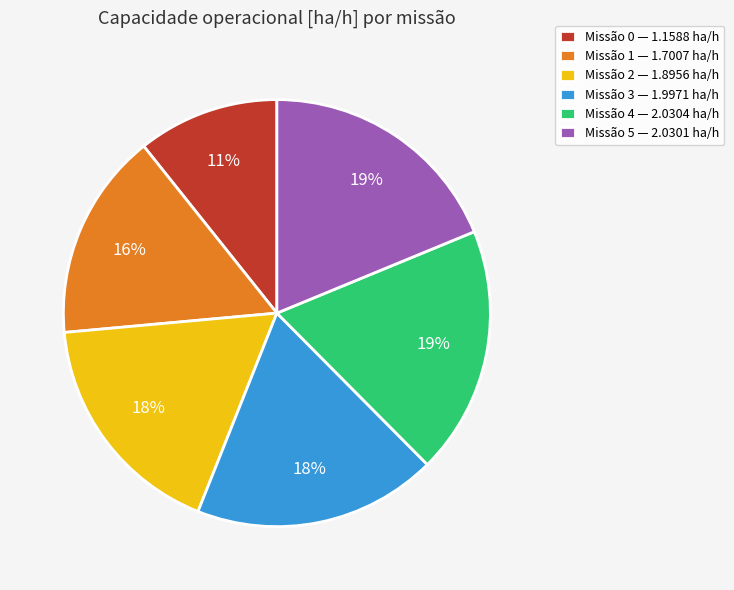

Does Missão 1 — 1.7007 ha/h account for over 50% of the chart?

No